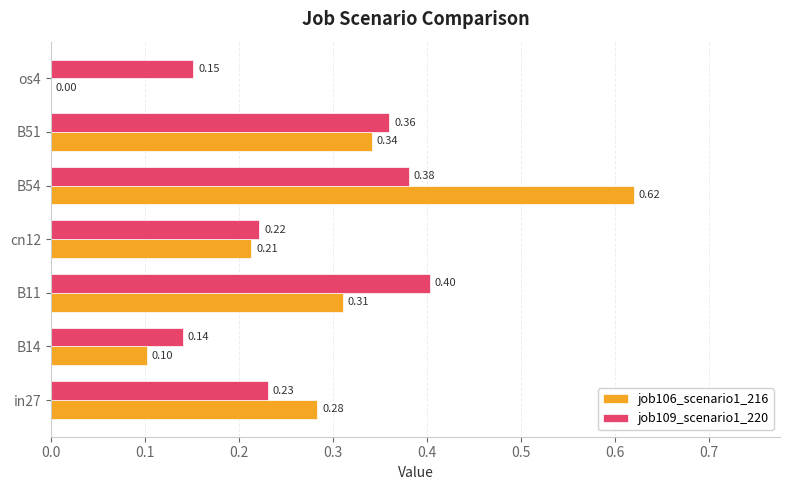

What is the sum of all job109_scenario1_220 values?

1.9